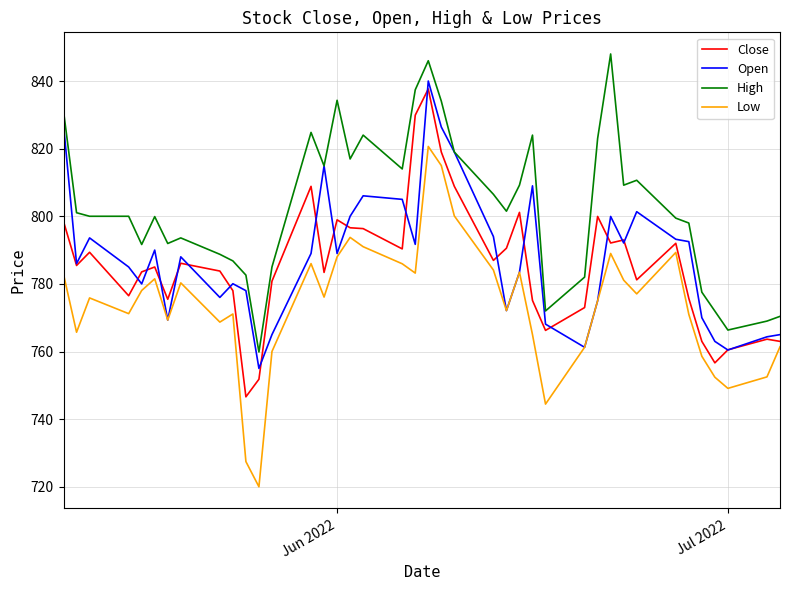

Is this an area chart (filled region under the line)?

No